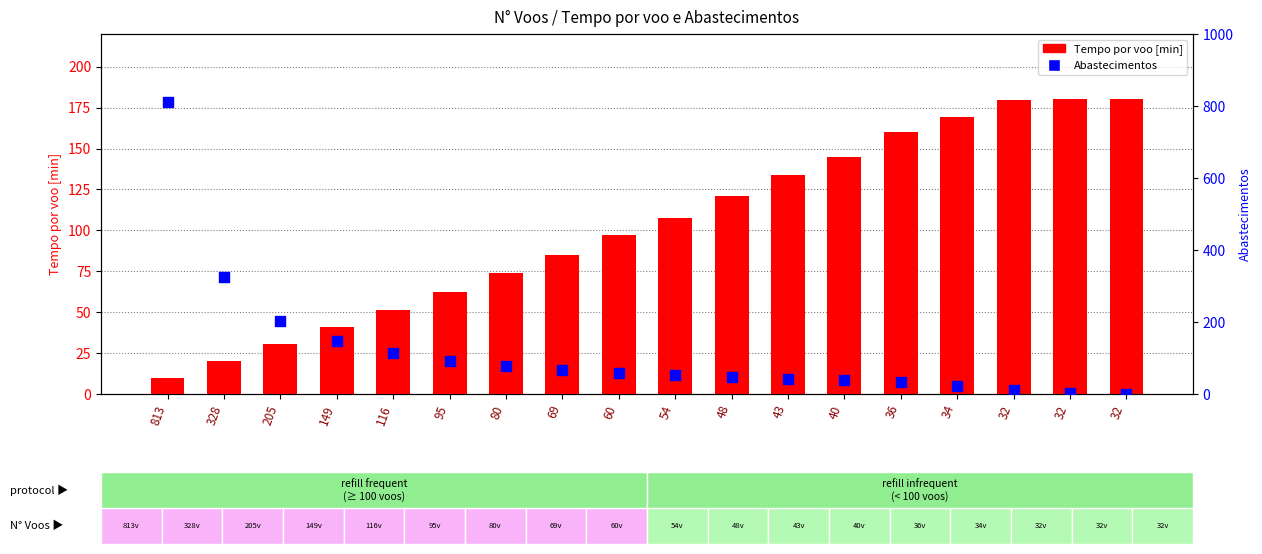

Is the value of Tempo por voo [min] at 34 greater than the value of Abastecimentos at 69?

Yes